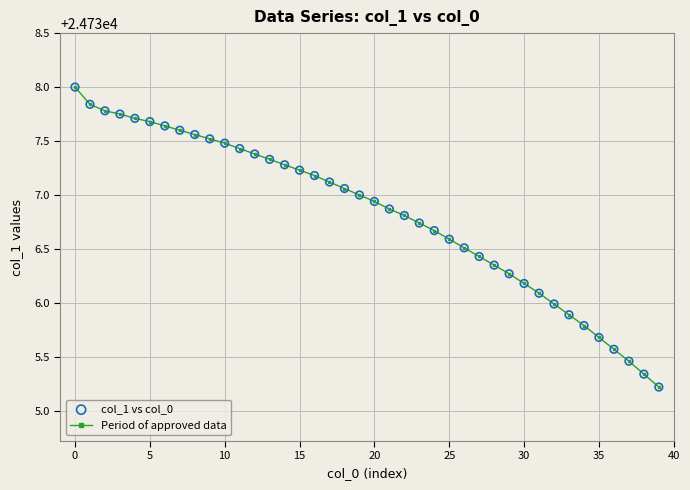

What is the difference between the second highest and second lowest values?

2.5